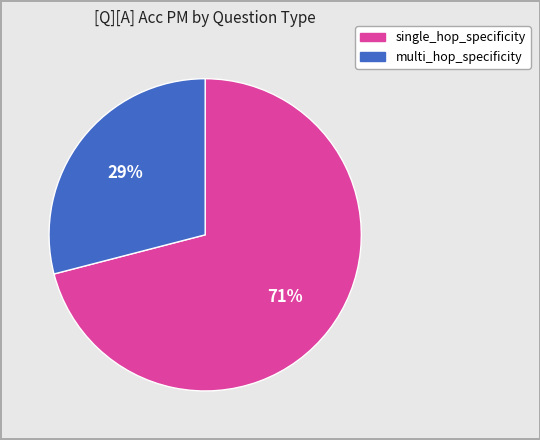

Is it true that multi_hop_specificity is 22% of the pie?

False